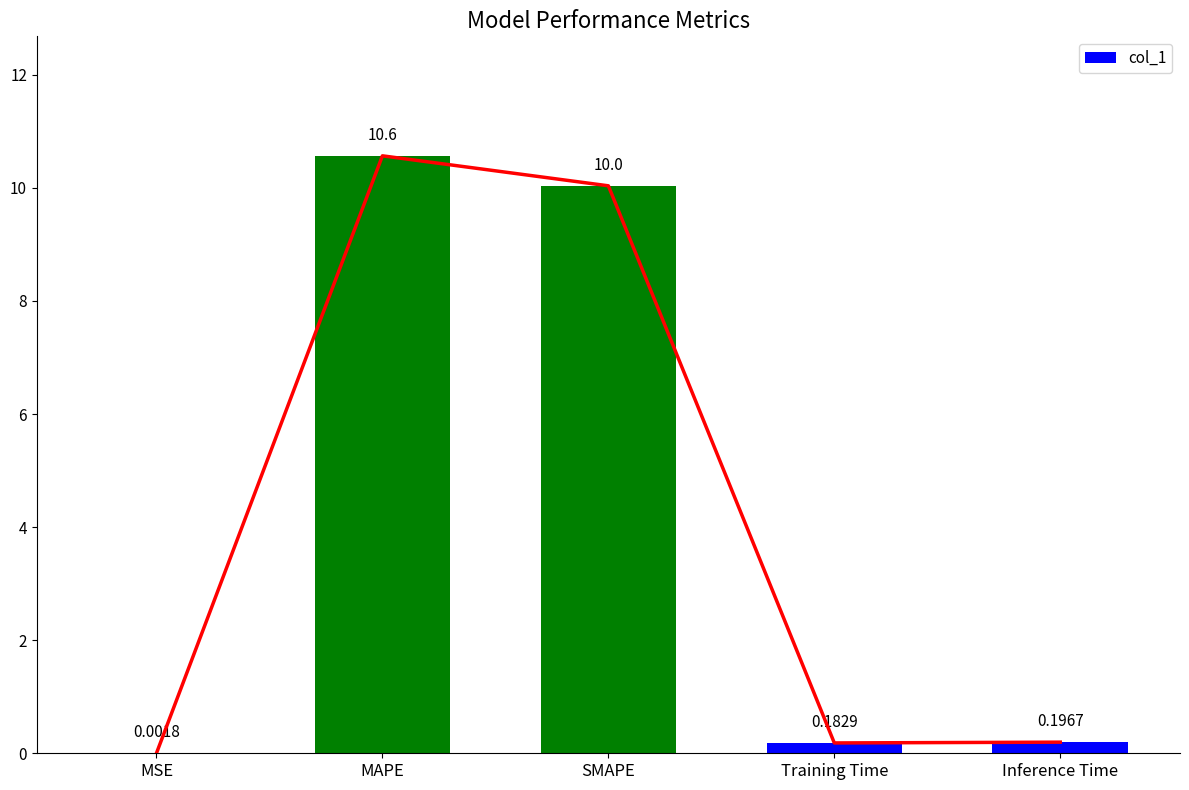

At which label is the value closest to 5?

Inference Time